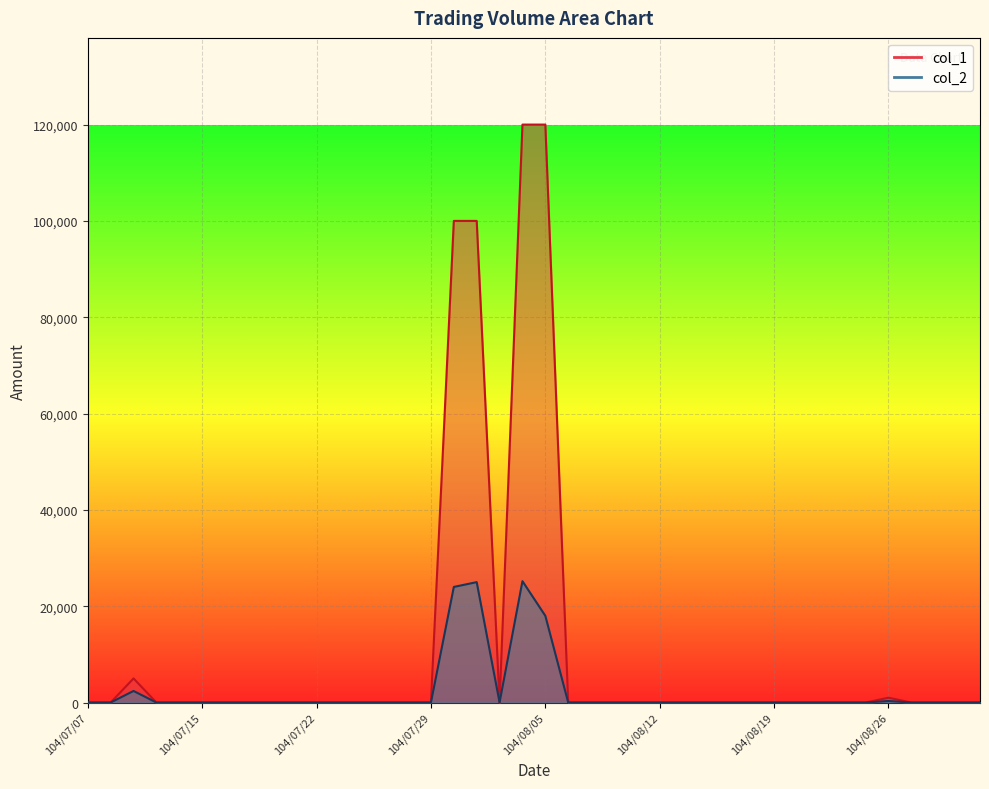

How many interior local peaks does the col_2 series have?

4